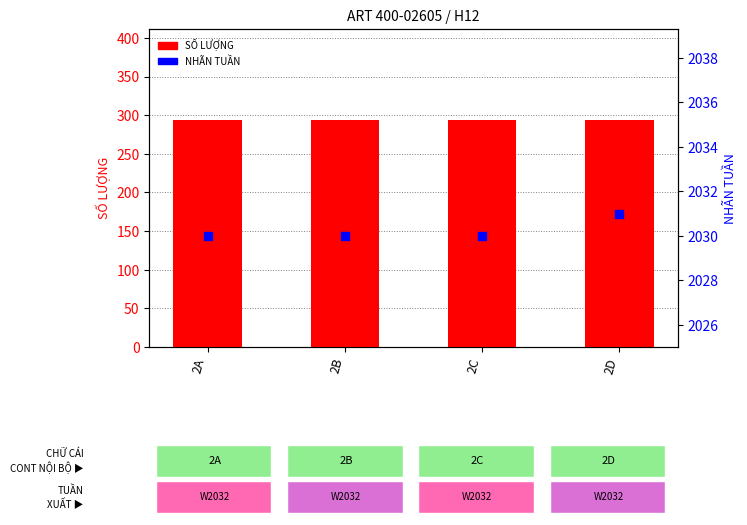

At which category is the sum across all series the highest?

2D